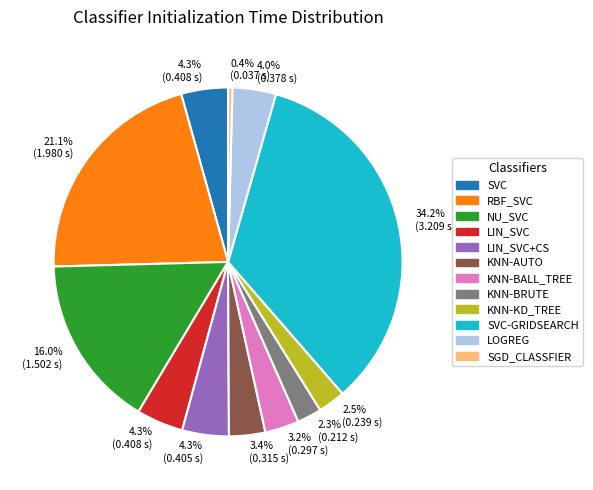

How many segments does this pie chart have?

12